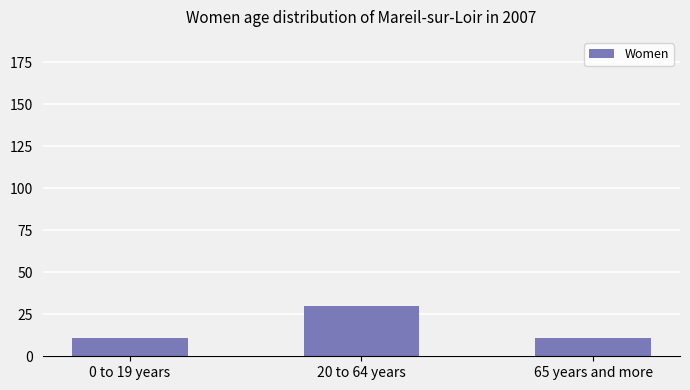

What value does the data have at 65 years and more, to the nearest 10?

10